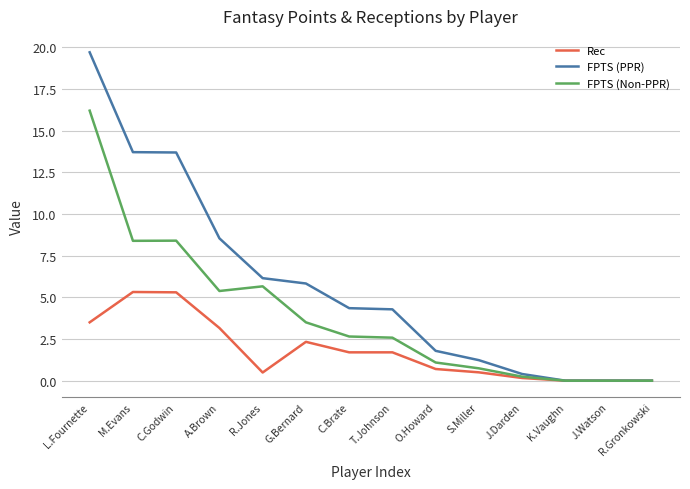

At how many categories does at least one series exceed 12?

3